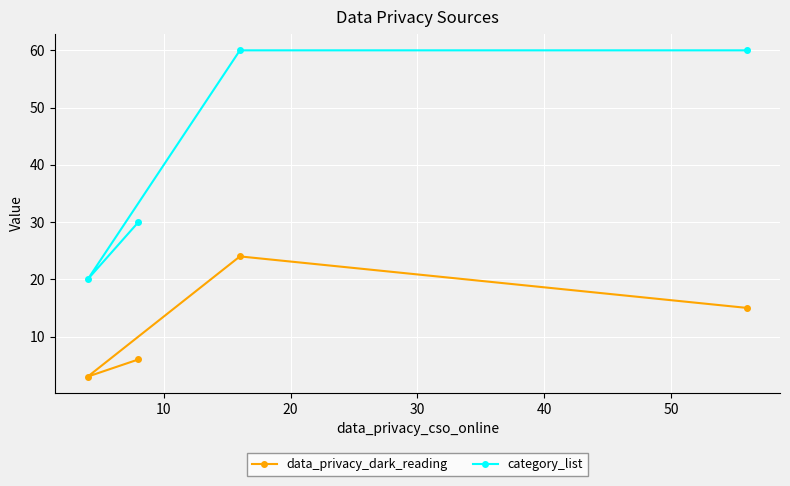

What is the minimum value shown in the chart?

3